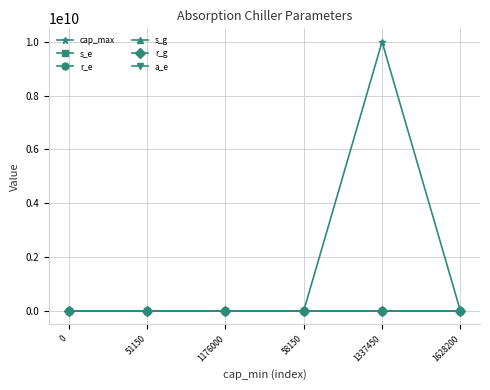

What is the highest value of the s_e series?

68.1